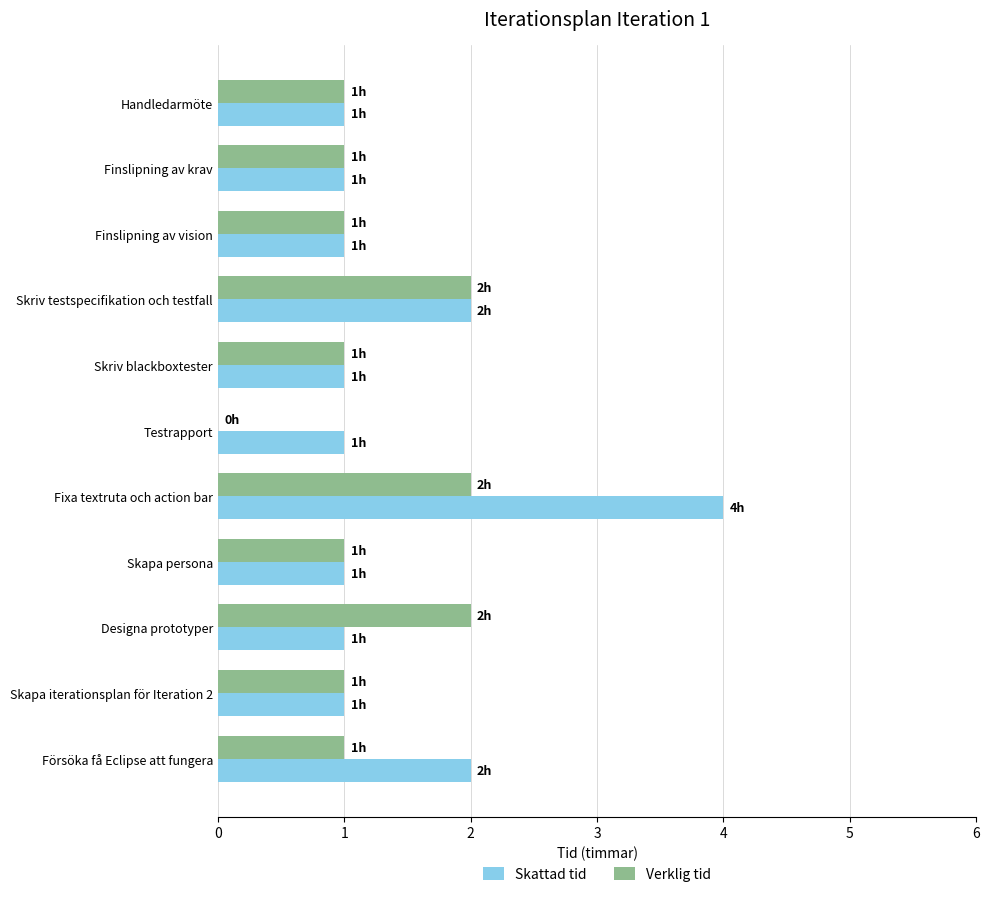

At which category does the chart reach its peak across all series?

Fixa textruta och action bar